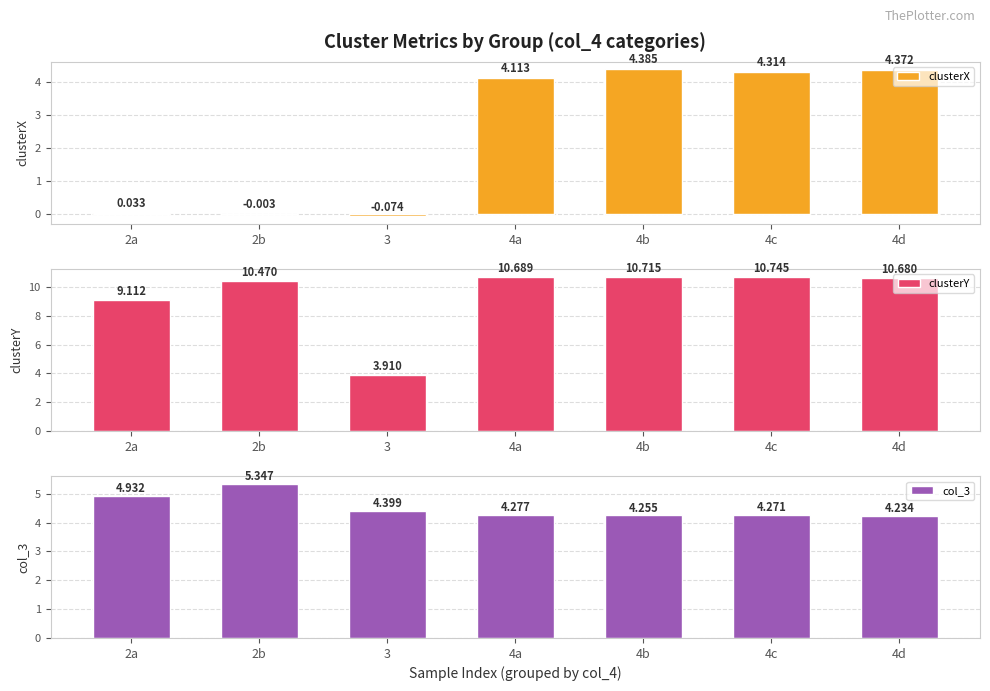

Reading left to right, extract all data points from this chart.

clusterX: 0.0	-0.0	-0.1	4.1	4.4	4.3	4.4
clusterY: 9.1	10.5	3.9	10.7	10.7	10.7	10.7
col_3: 4.9	5.3	4.4	4.3	4.3	4.3	4.2